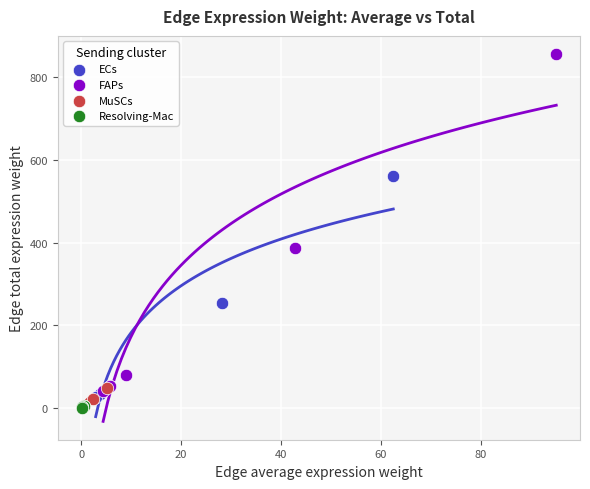

Which series contains the highest Y value?

FAPs